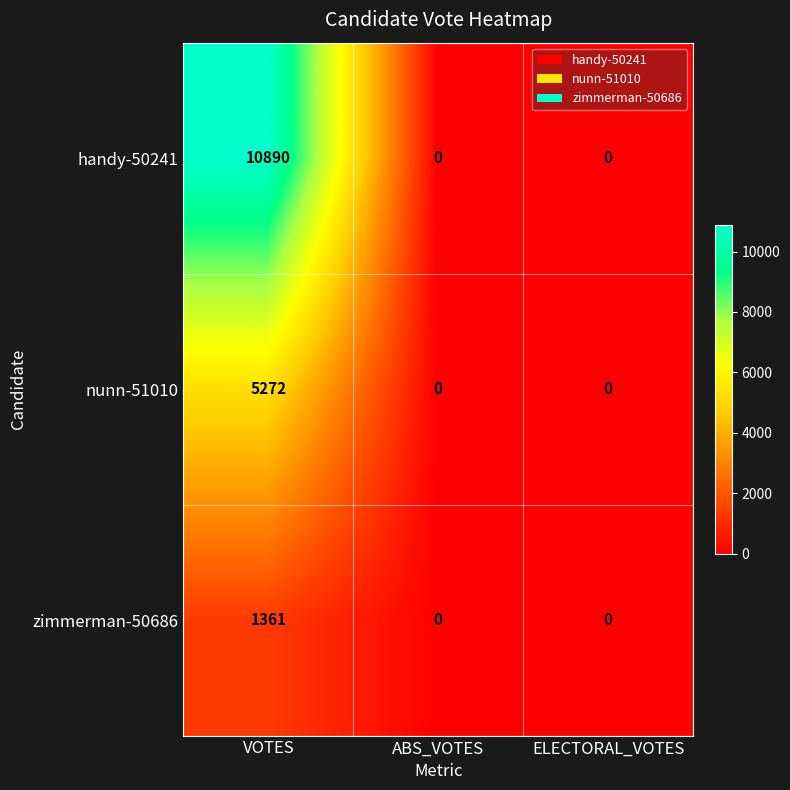

What is the greatest value displayed?

10890